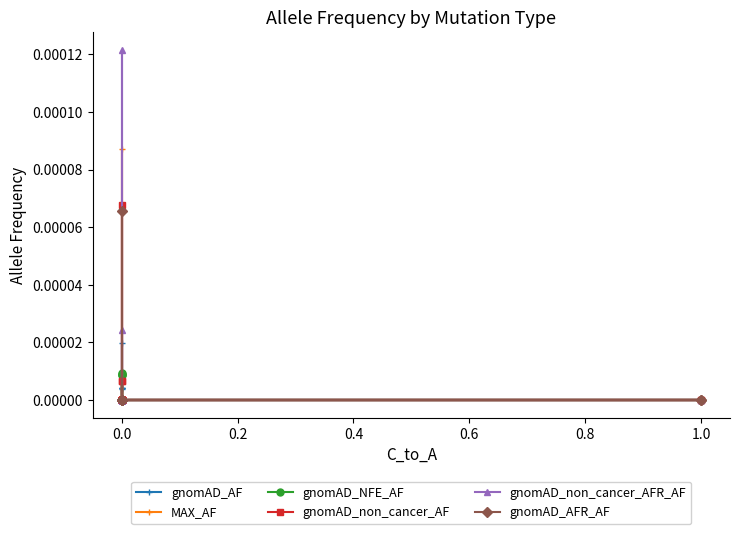

Is the value of gnomAD_non_cancer_AFR_AF at 0.0 greater than the value of gnomAD_AF at 0.0?

No